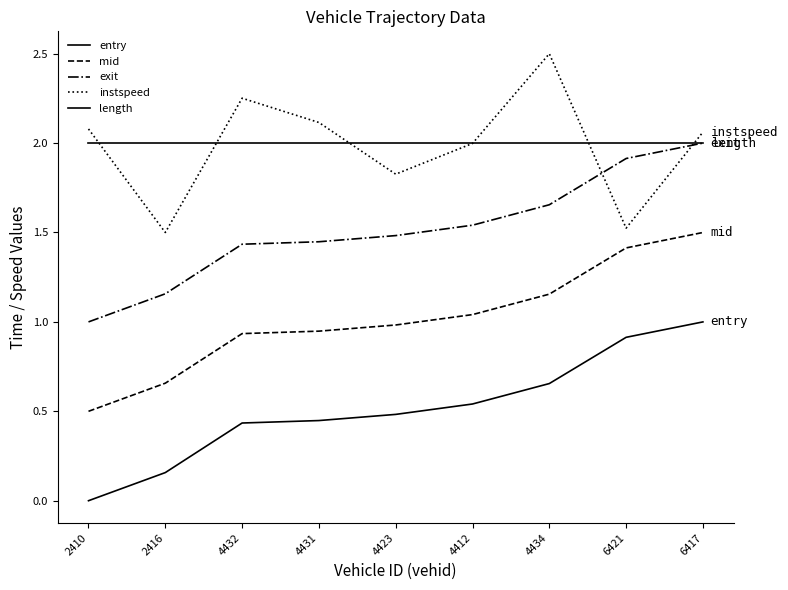

The value of entry at 4431 is 0.1. True or false?

False